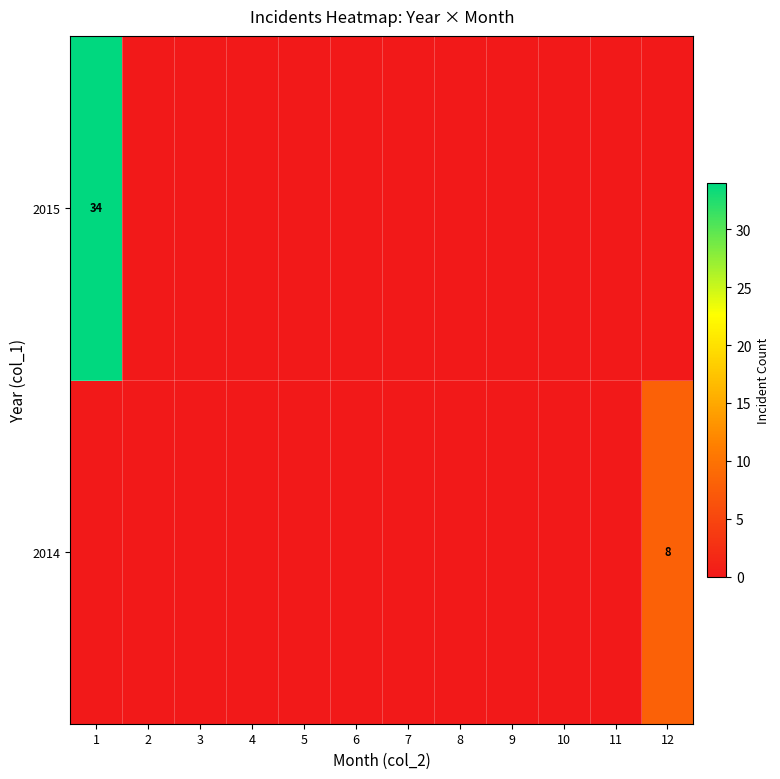

The 2014 series shows 5 at 4. True or false?

False